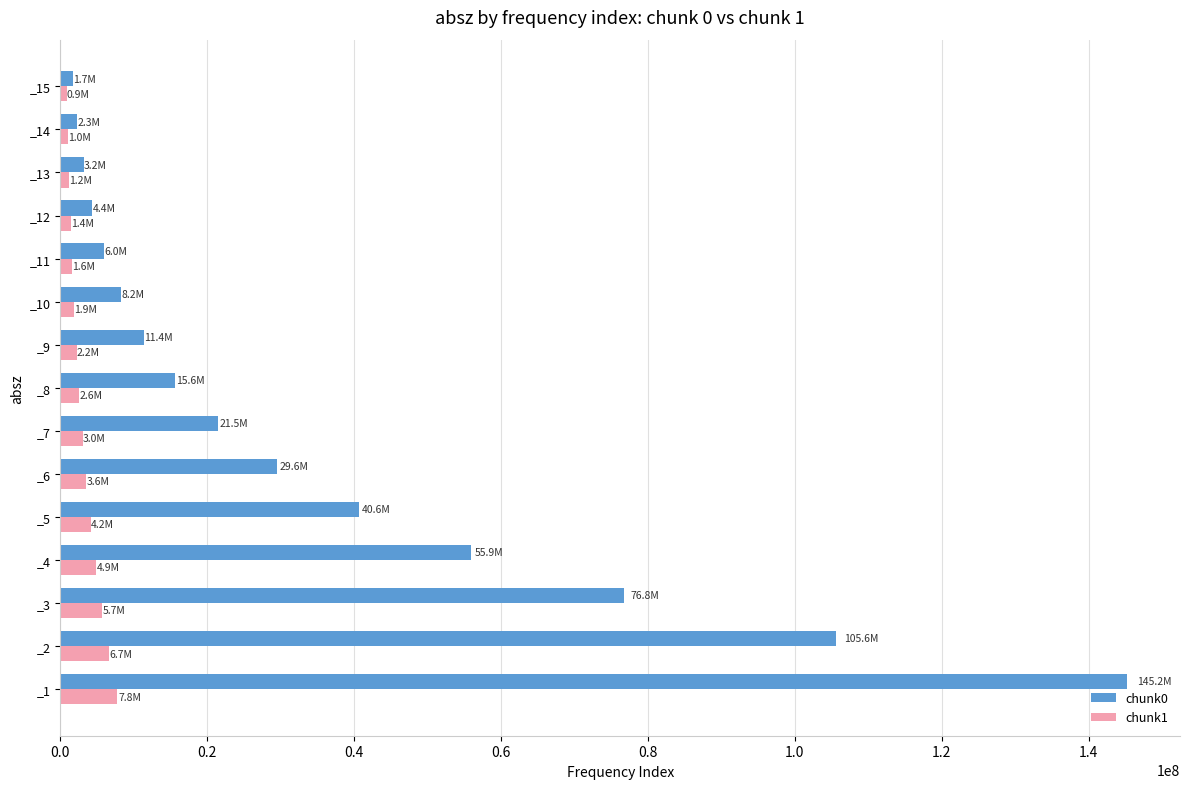

Rank the series by their average value, from highest to lowest.

chunk0, chunk1